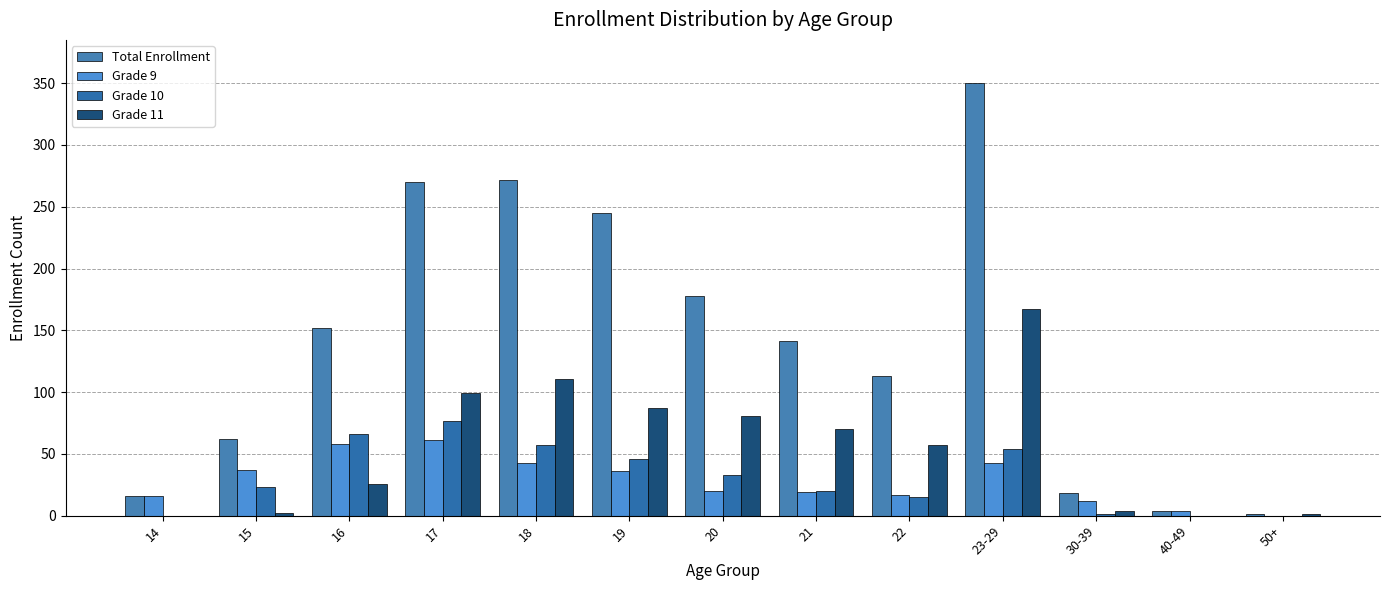

The value of Grade 9 at 17 is 91. True or false?

False